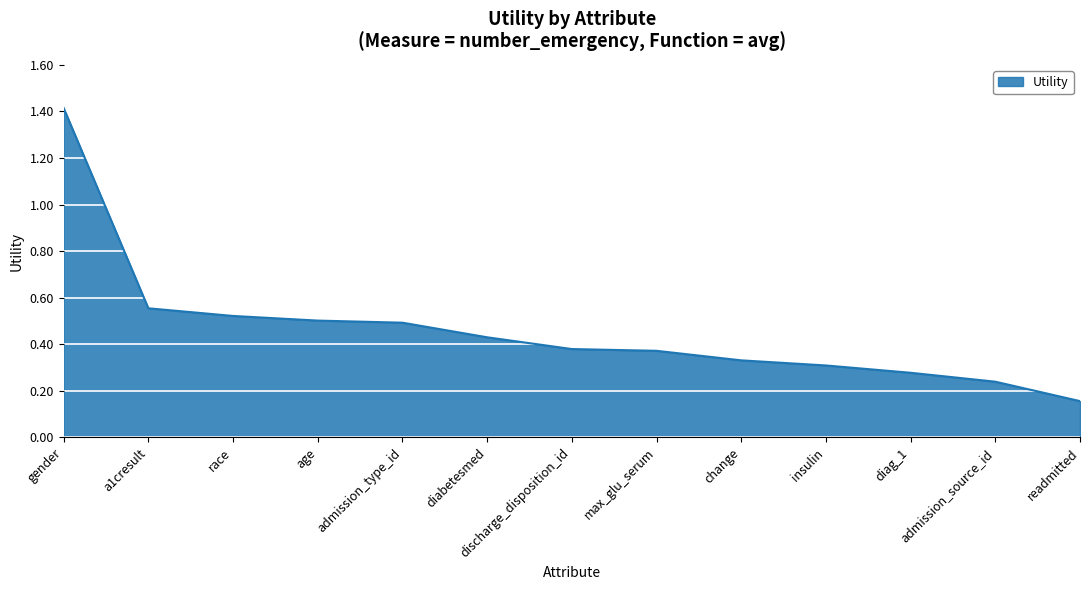

True or false: the data shows 0.5 at race.

True